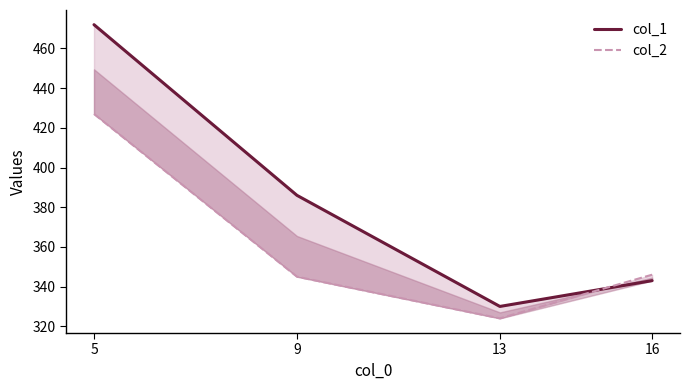

What is the value of the col_1 point at the 3rd from the left?

330